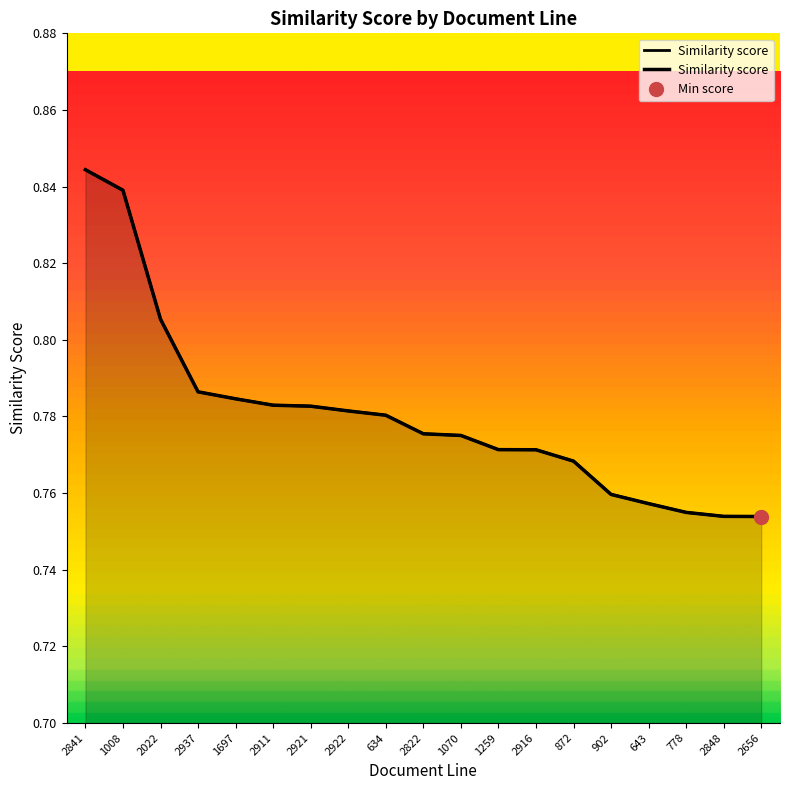

What is the average value?

0.8